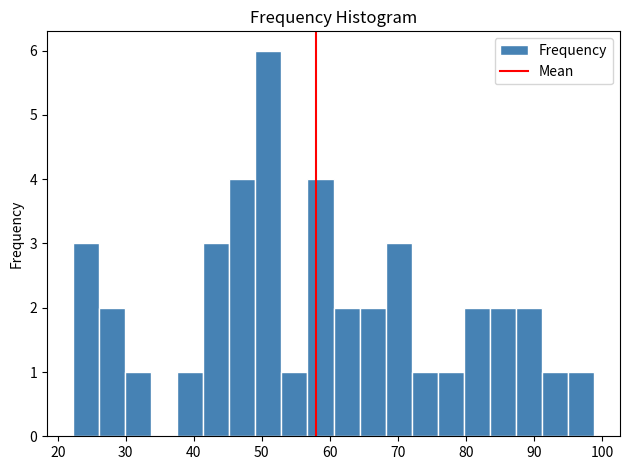

Around what value on the x-axis is the tallest bar? Give the approximate position of its centre, as read against the axis.

51